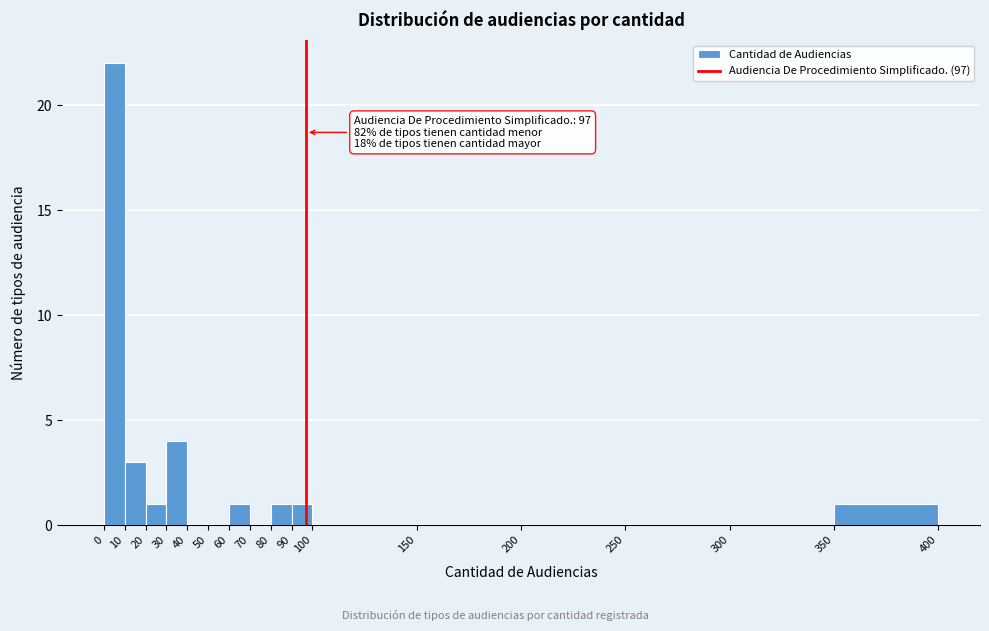

Over which range of the x-axis is the bar tallest?

0 to 10